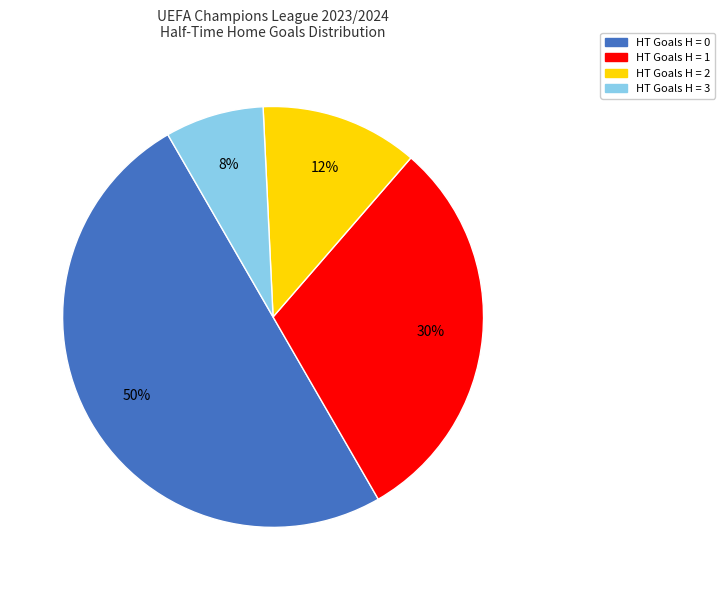

To the nearest percent, what percentage of the pie is HT Goals H = 0?

50%